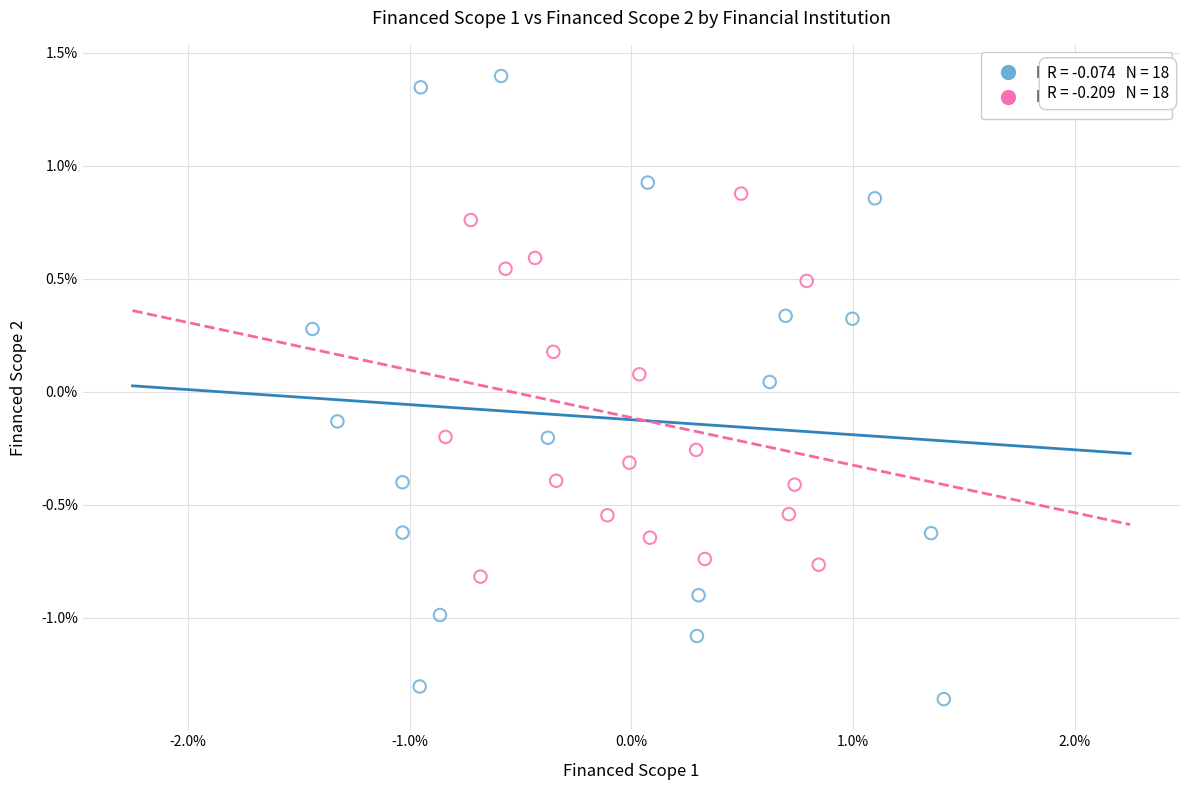

Which series has the widest spread of Y values?

Financed Scope 1